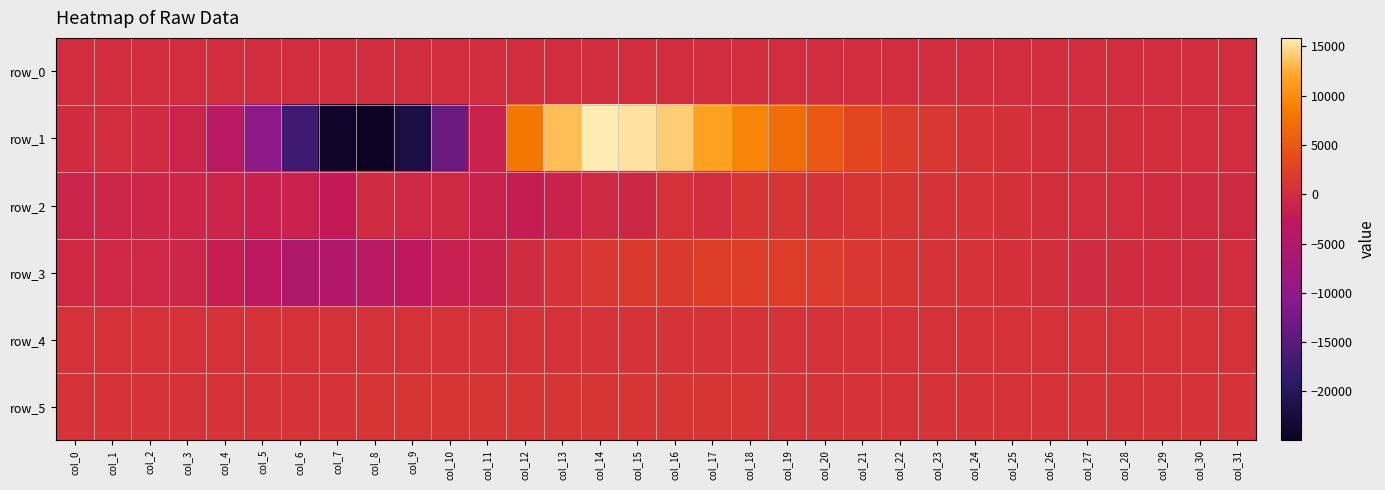

The row_4 series shows 399.5 at col_6. True or false?

False